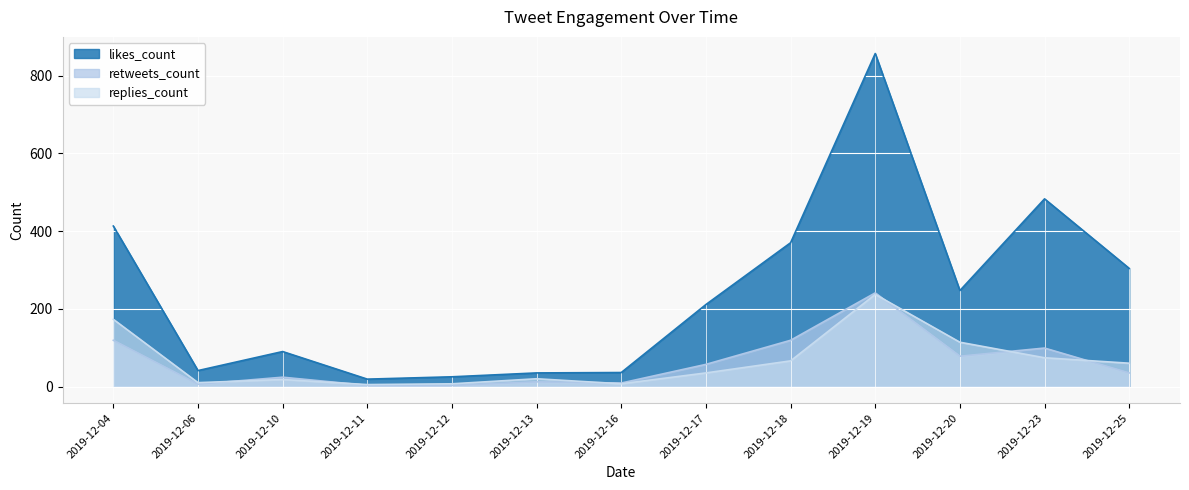

Count the number of data series in this chart.

3